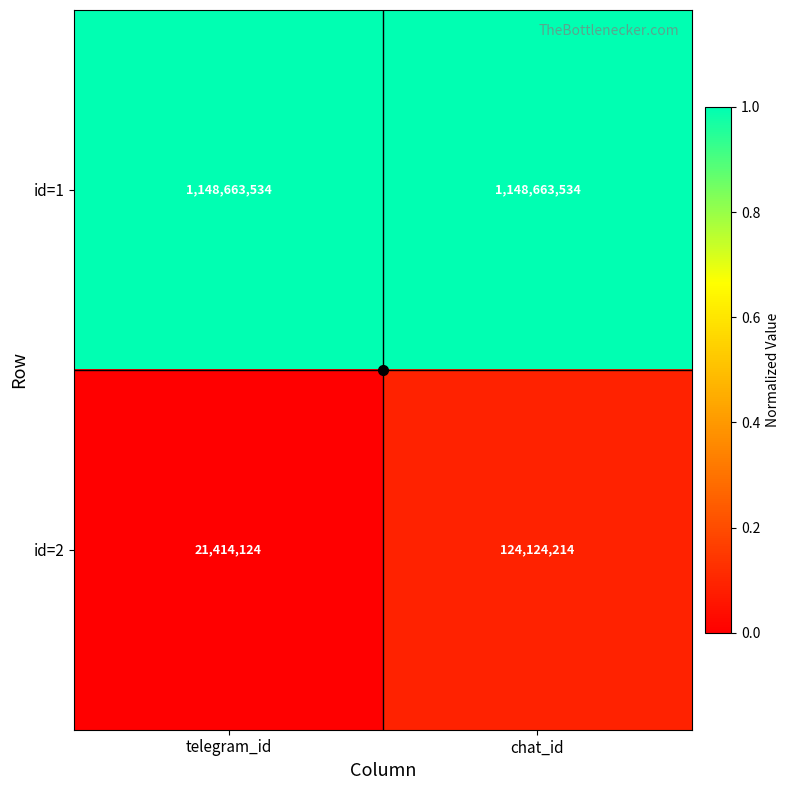

Rank the series at chat_id from highest to lowest value.

id=1, id=2